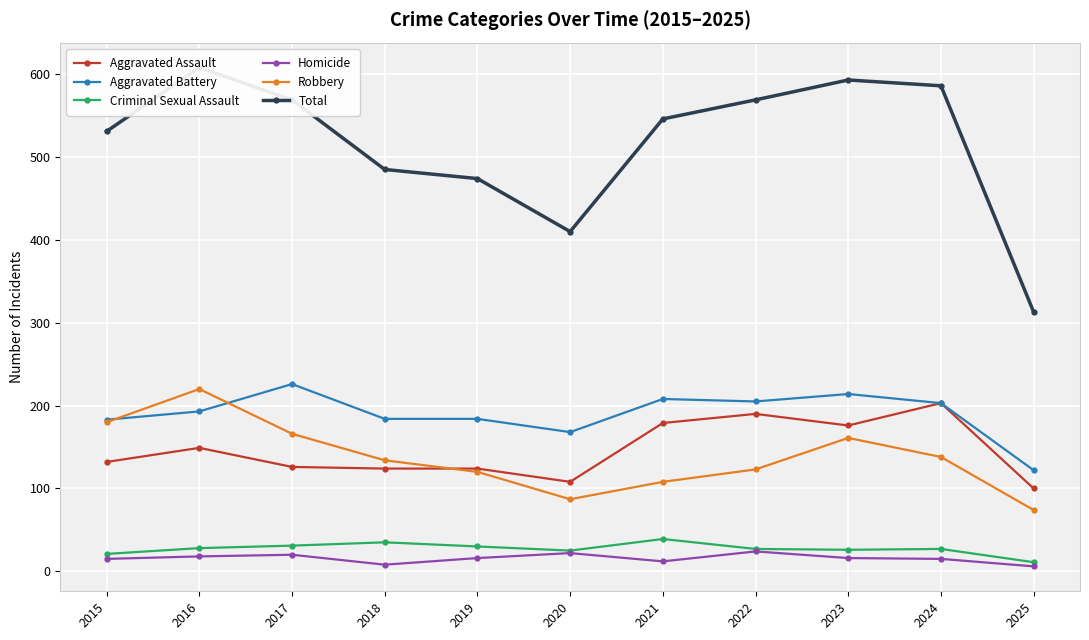

How many lines are shown in the chart?

6